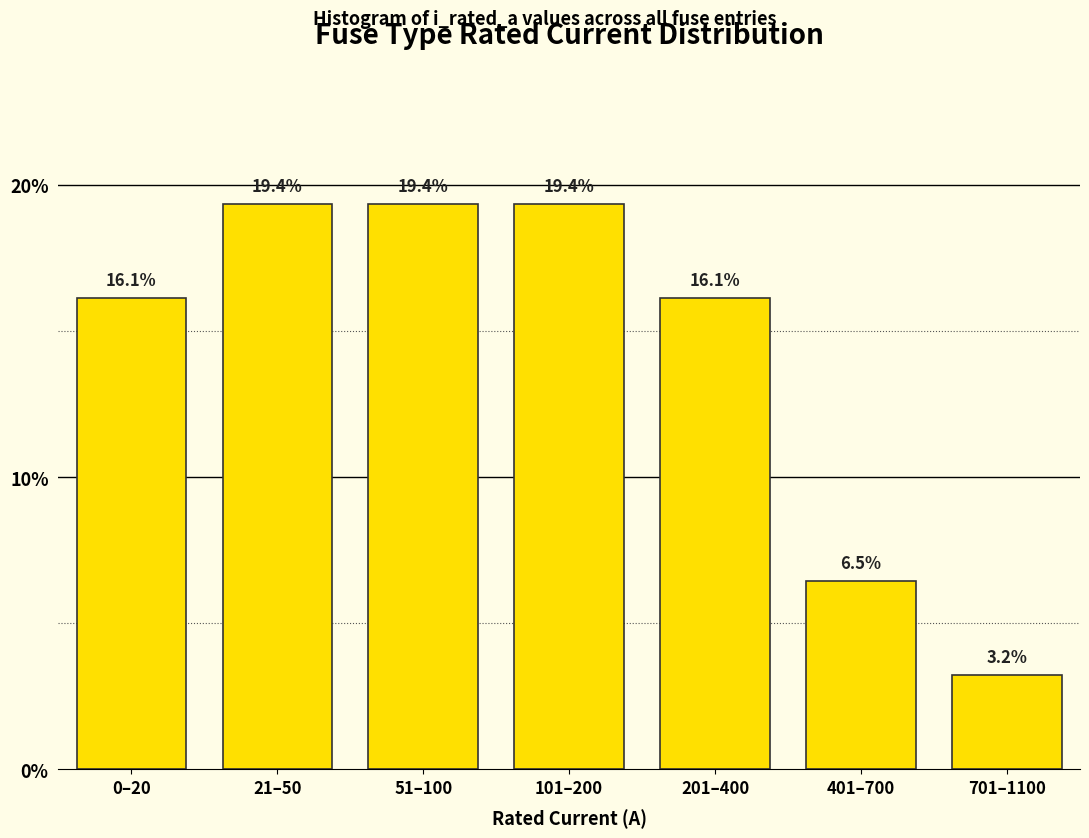

Reading left to right, list all the values displayed in this chart.

16.1	19.4	19.4	19.4	16.1	6.5	3.2